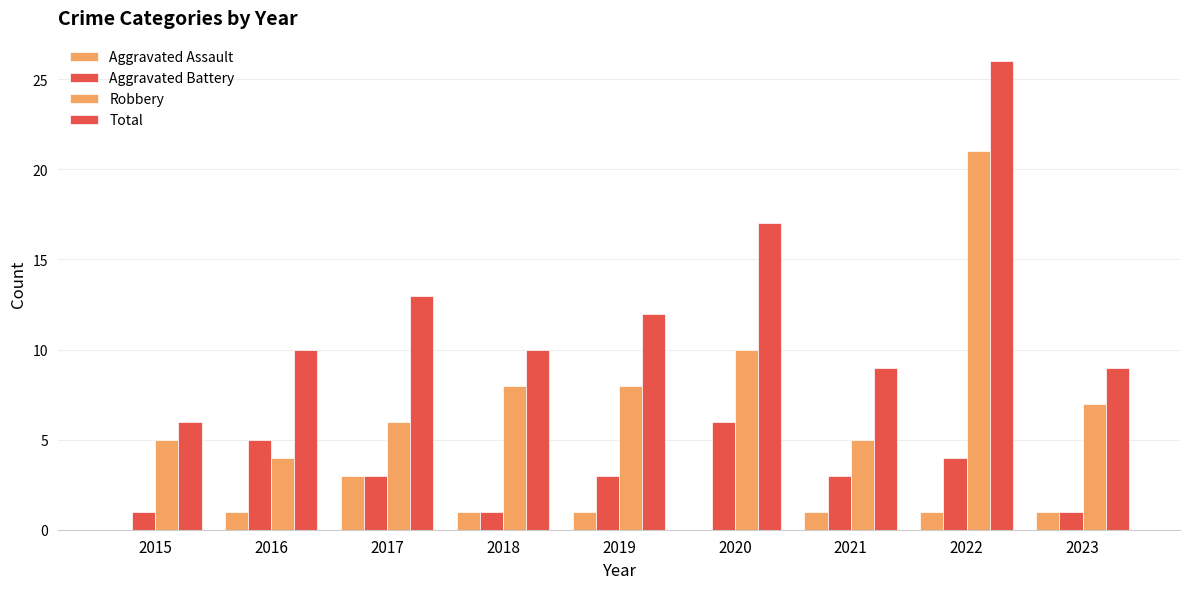

Count the number of data series in this chart.

4